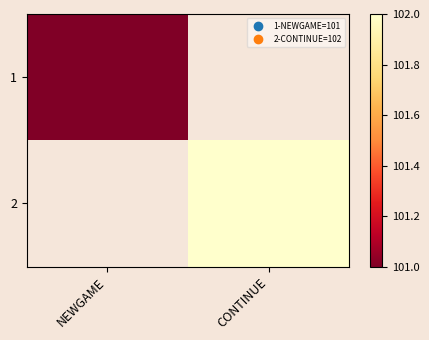

What value does the 1 series have at NEWGAME?

101.0